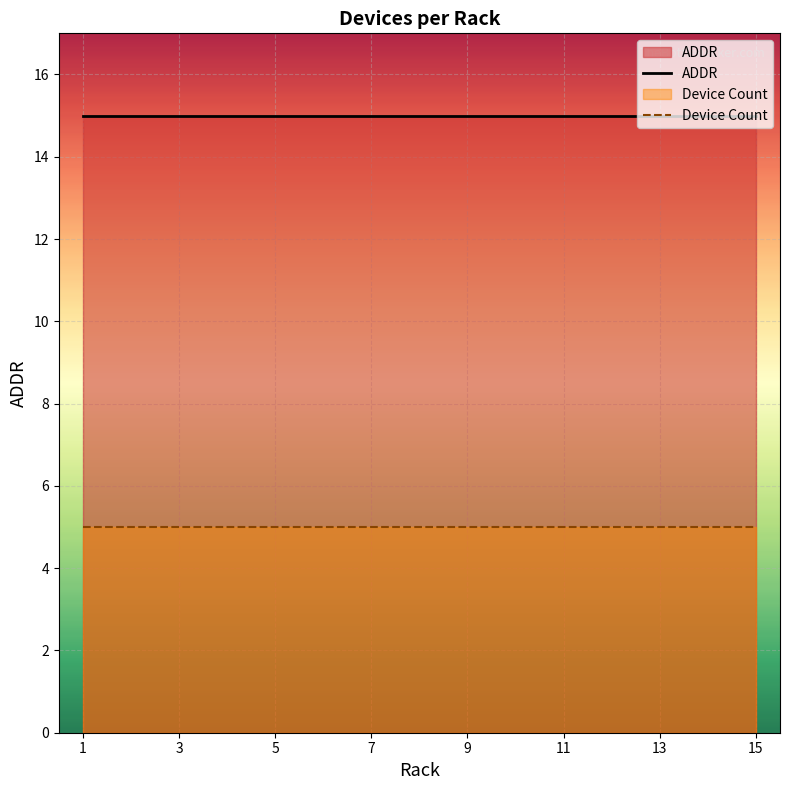

The value of ADDR at 15 is 22. True or false?

False